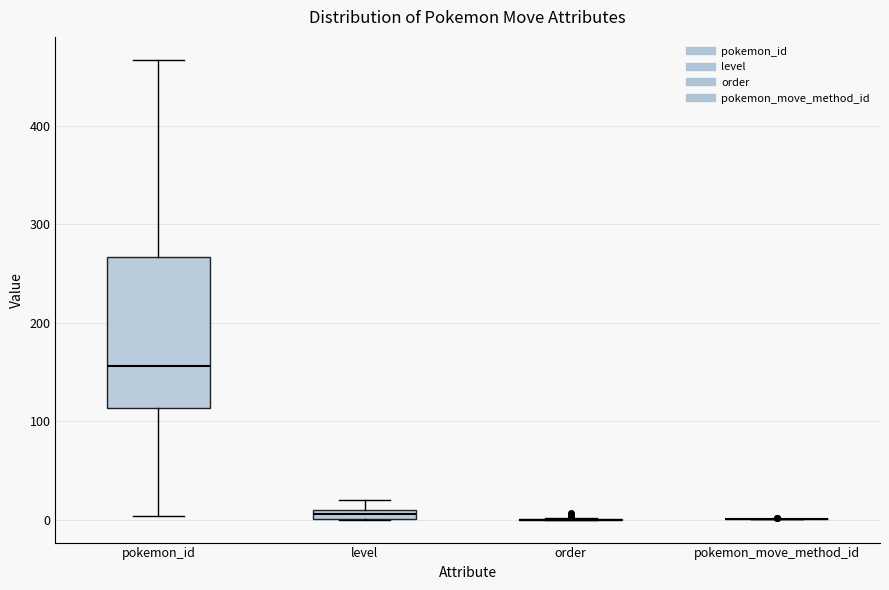

Where is the upper edge of the box for level on the y-axis? The values are not printed on the chart, so give them approximately, as read against the axis.

10